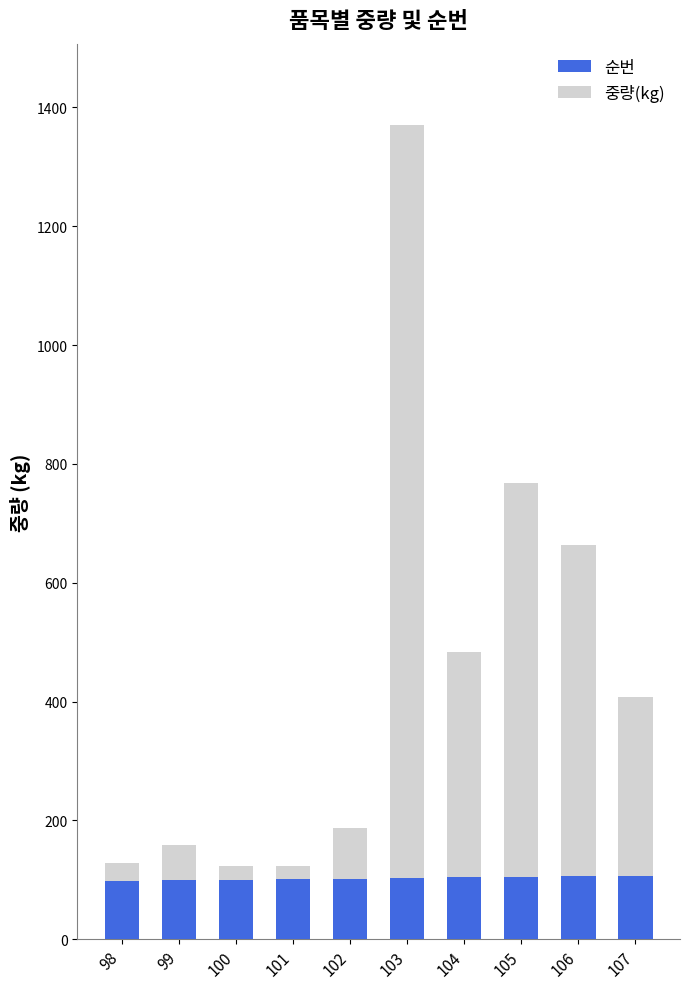

At which category is the sum across all series the highest?

103